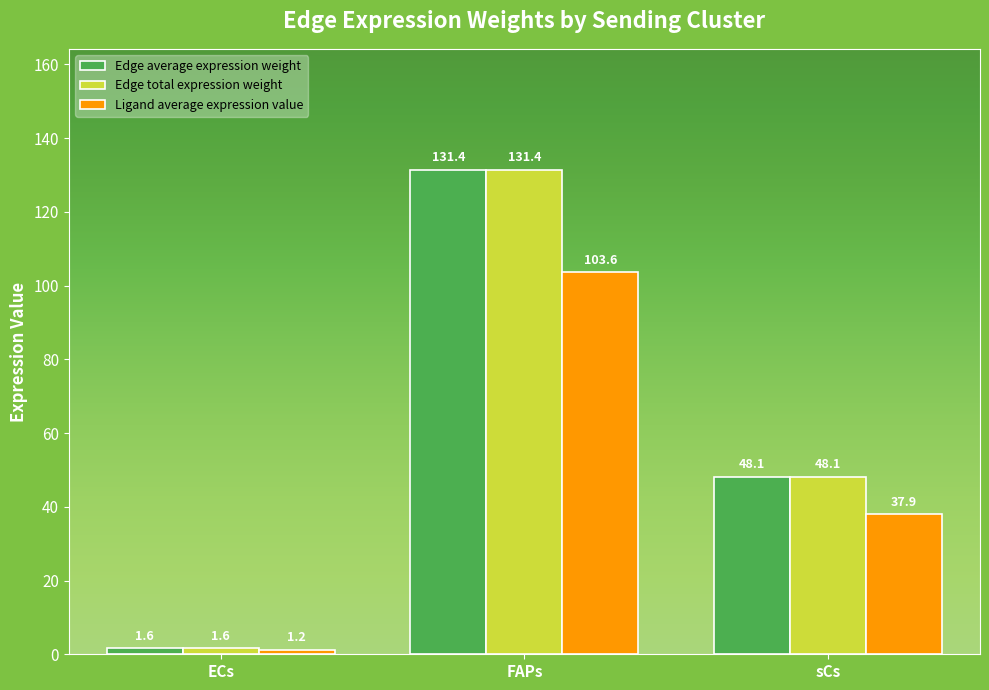

Which category has the lowest value in the Edge average expression weight series?

ECs